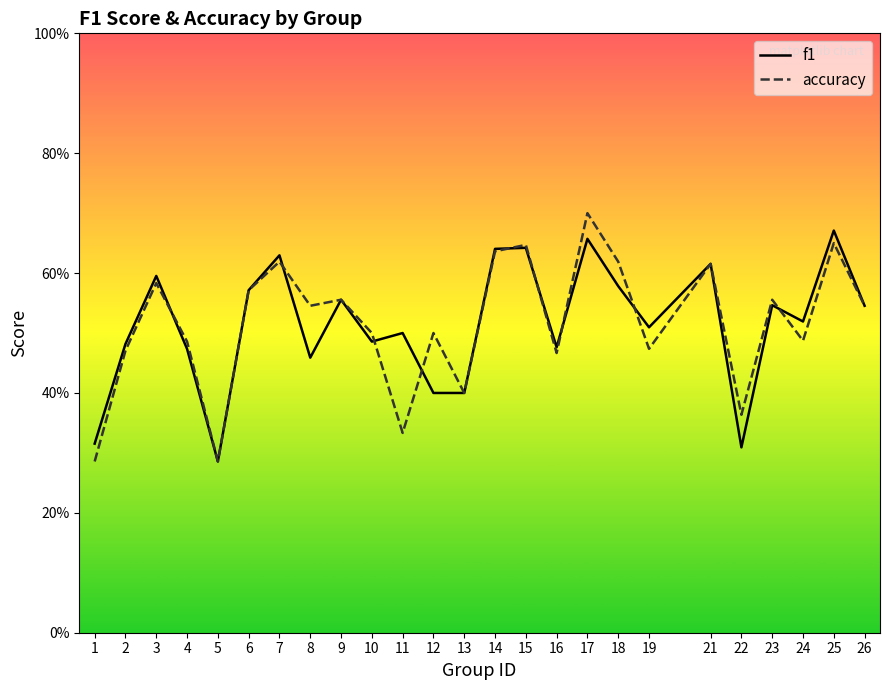

What is the sum of all f1 values?

12.9